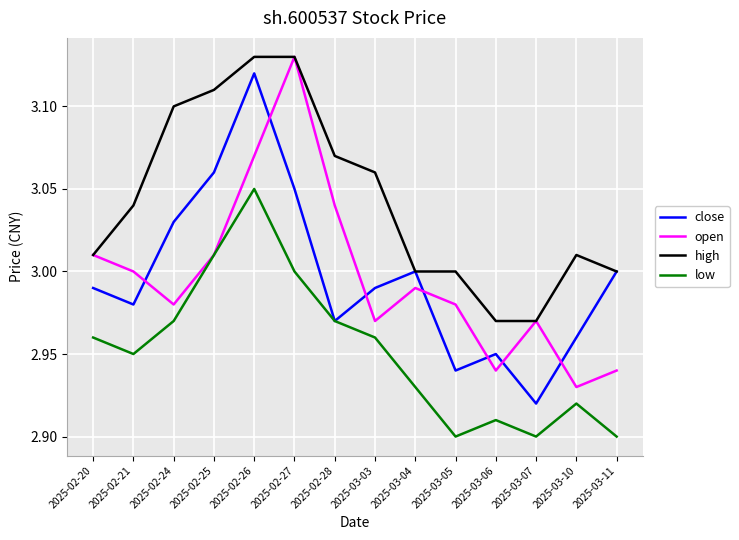

True or false: low has a value of 2.9 at 2025-03-10.

True